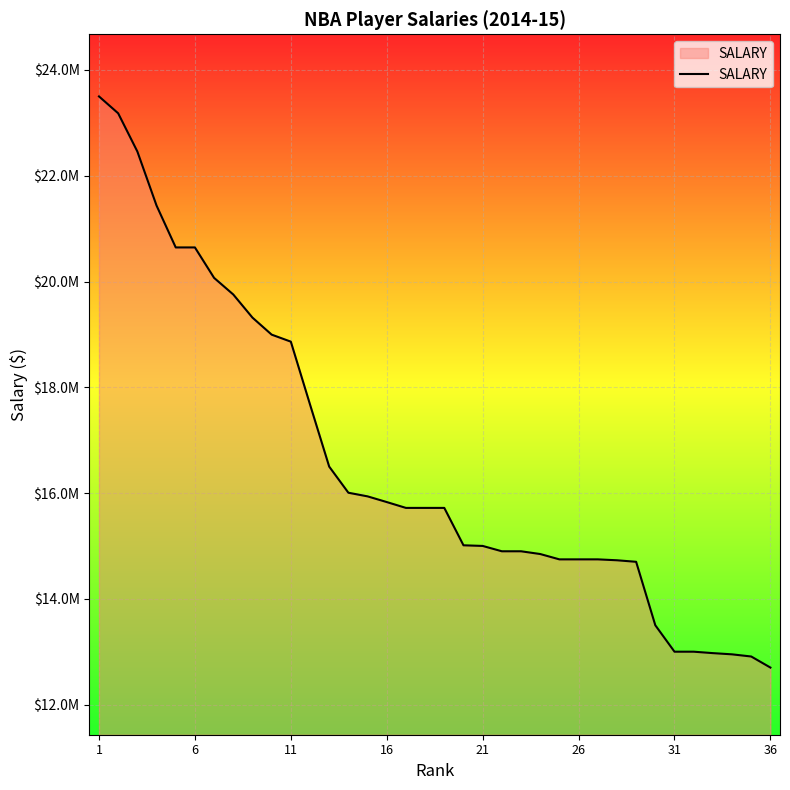

Does the chart have visible grid lines?

Yes